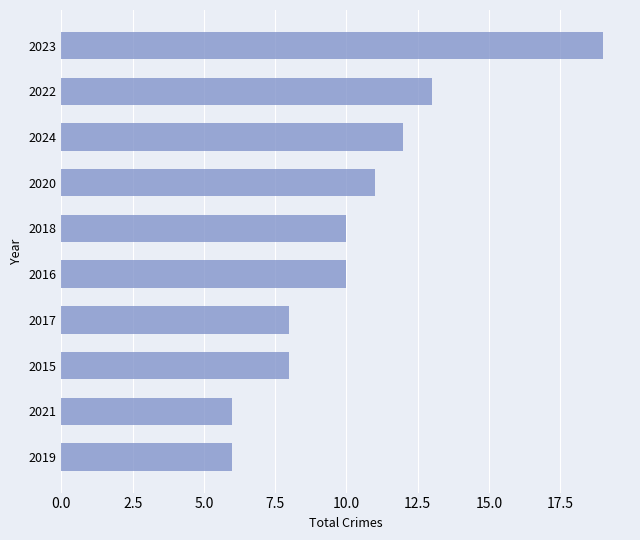

What is the smallest value displayed?

6